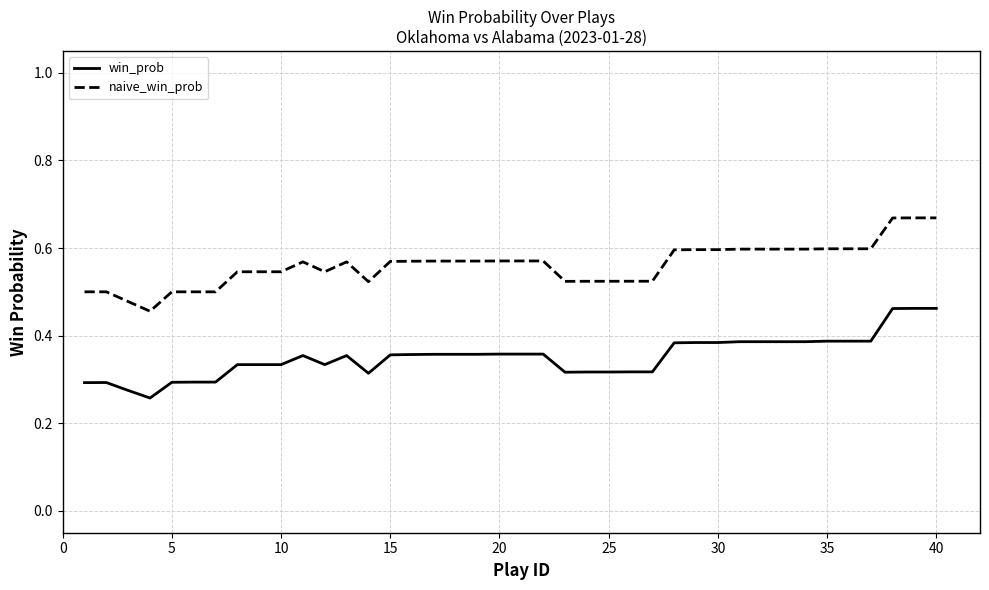

Which series has the largest total across all categories?

naive_win_prob